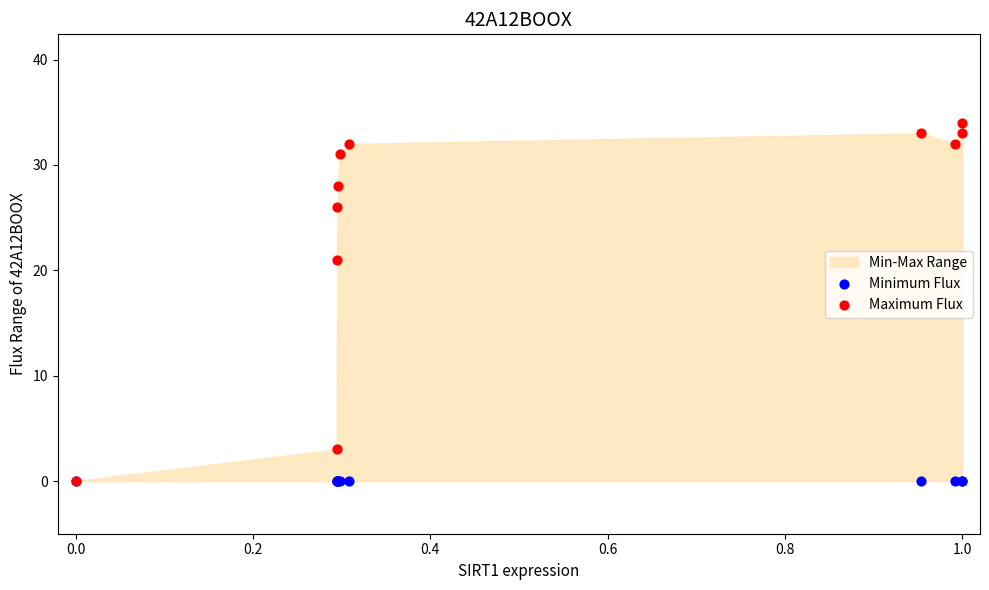

Across all series, what Y value is closest to 17?

21